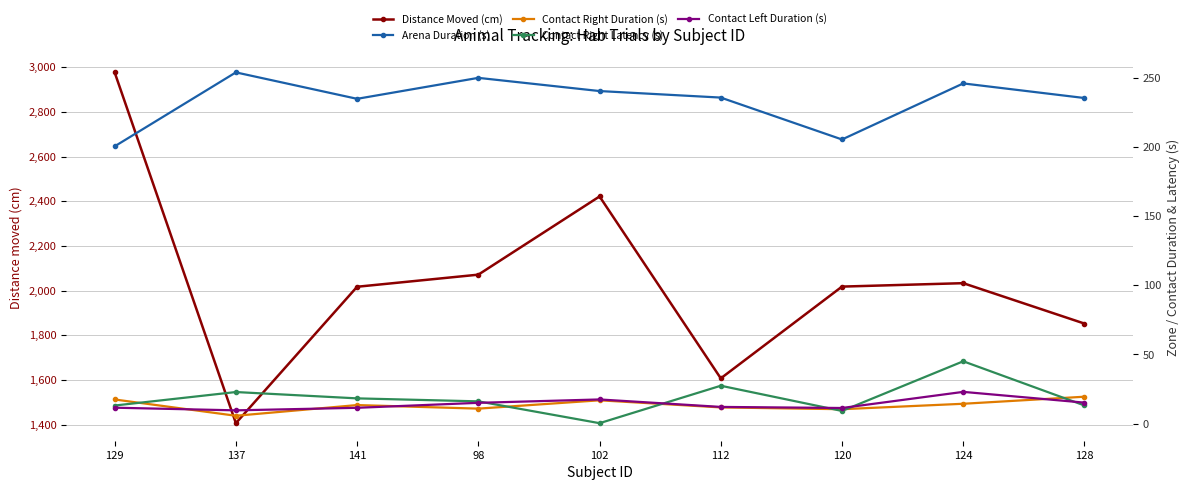

Which category has the lowest value across all series?

102